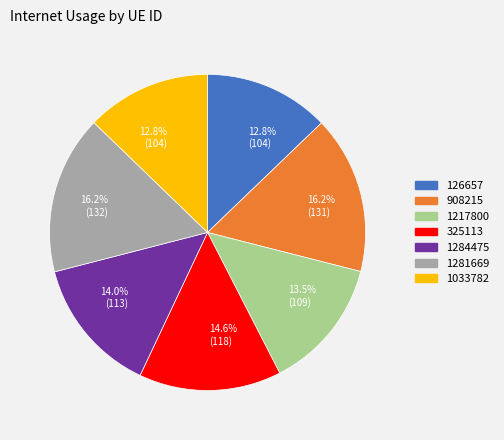

How many segments does this pie chart have?

7